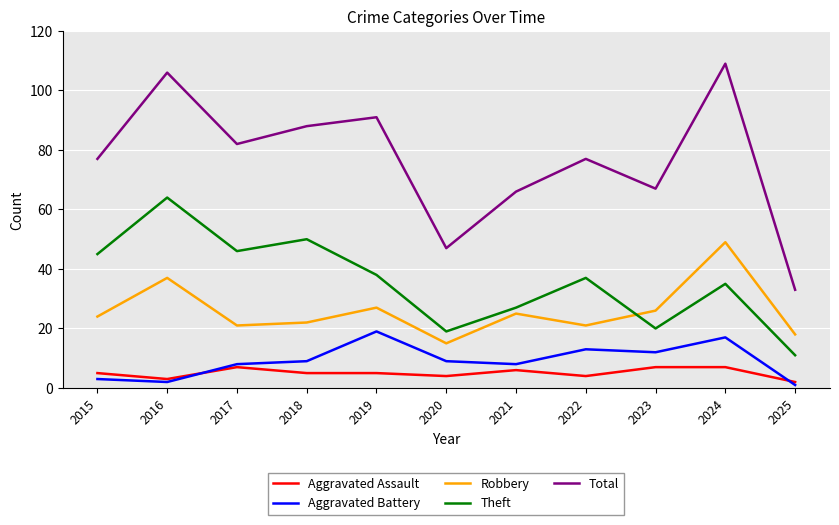

True or false: Aggravated Assault and Total cross at least once.

False